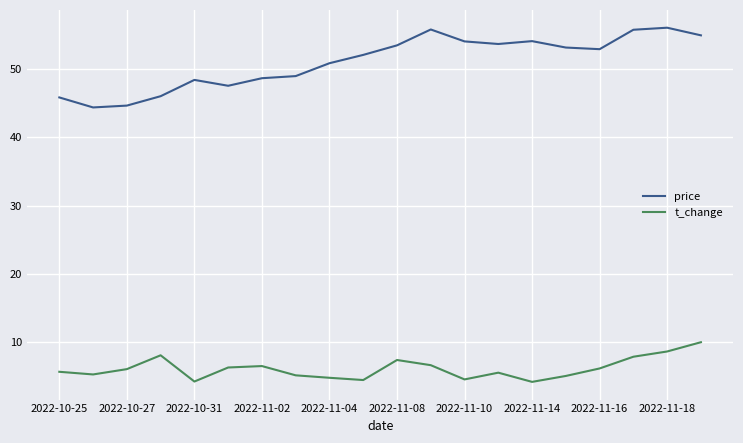

What is the difference between the maximum and minimum values in the price series?

11.7